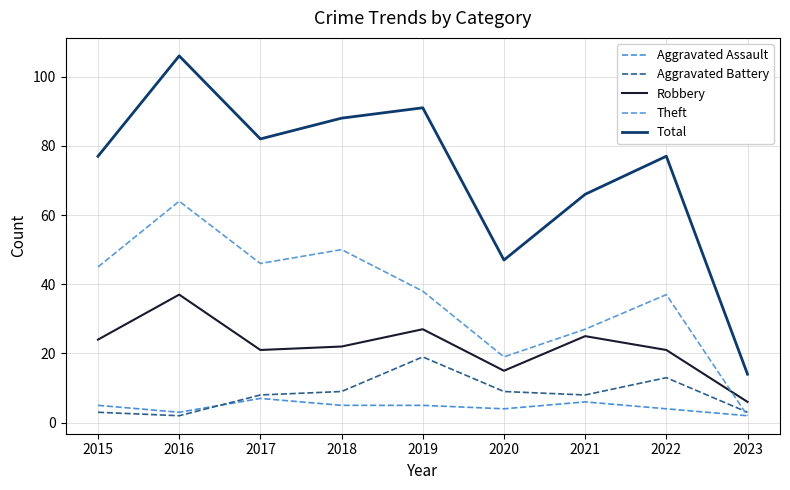

What is the maximum value for Aggravated Battery?

19